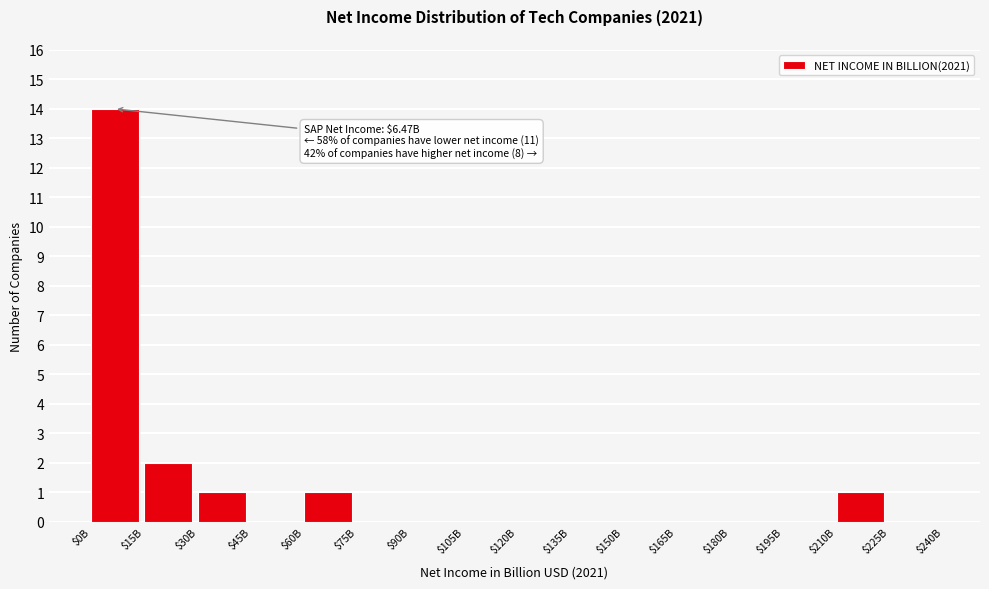

The chart shows a value of 9 at $90B. True or false?

False